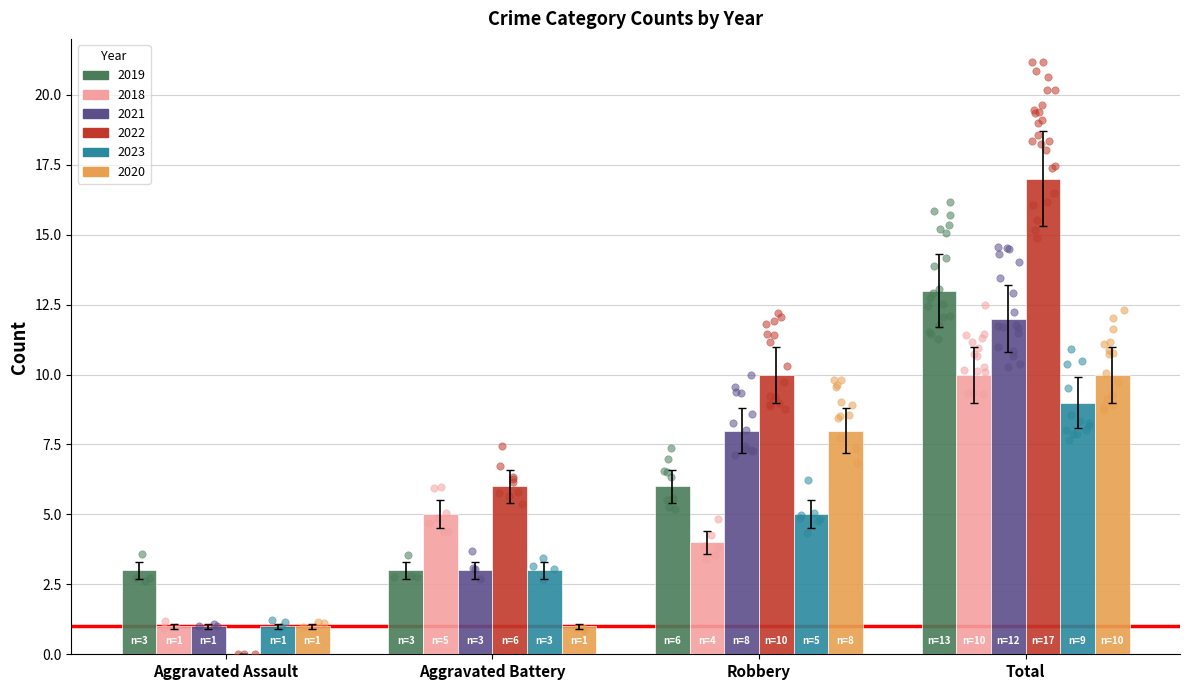

Which series has the widest spread of Y values?

2022